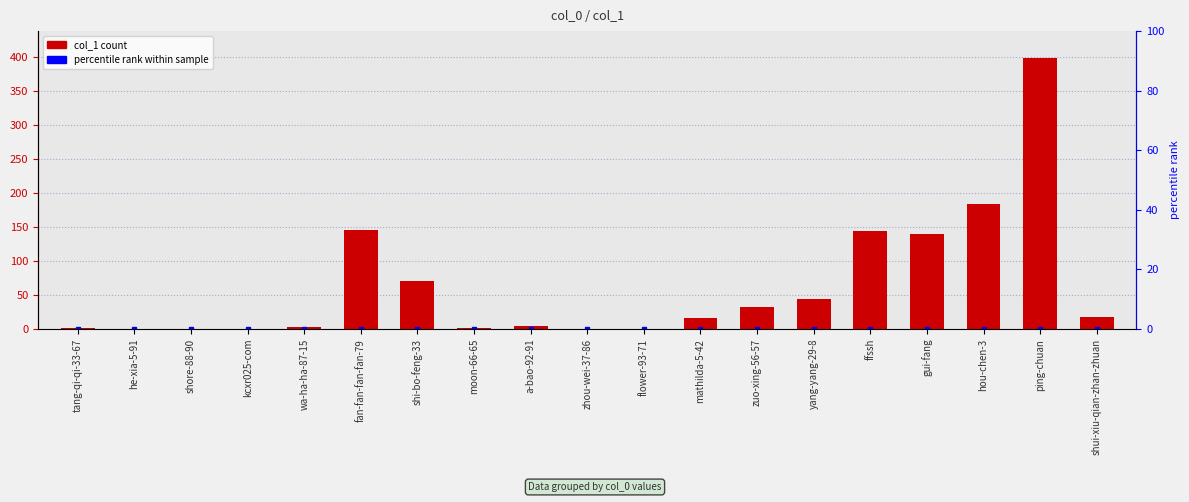

At which label does the data first exceed 16?

fan-fan-fan-fan-79